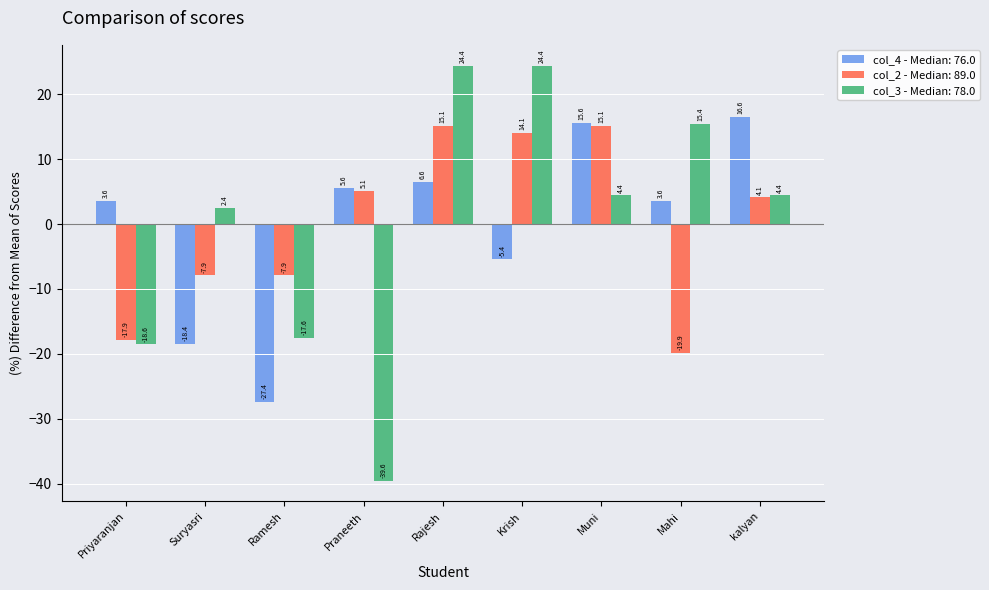

Reading right to left, transcribe all the data shown in this chart.

col_4 - Median: 76.0: kalyan=16.6	Mahi=3.6	Muni=15.6	Krish=-5.4	Rajesh=6.6	Praneeth=5.6	Ramesh=-27.4	Suryasri=-18.4	Priyaranjan=3.6
col_2 - Median: 89.0: kalyan=4.1	Mahi=-19.9	Muni=15.1	Krish=14.1	Rajesh=15.1	Praneeth=5.1	Ramesh=-7.9	Suryasri=-7.9	Priyaranjan=-17.9
col_3 - Median: 78.0: kalyan=4.4	Mahi=15.4	Muni=4.4	Krish=24.4	Rajesh=24.4	Praneeth=-39.6	Ramesh=-17.6	Suryasri=2.4	Priyaranjan=-18.6